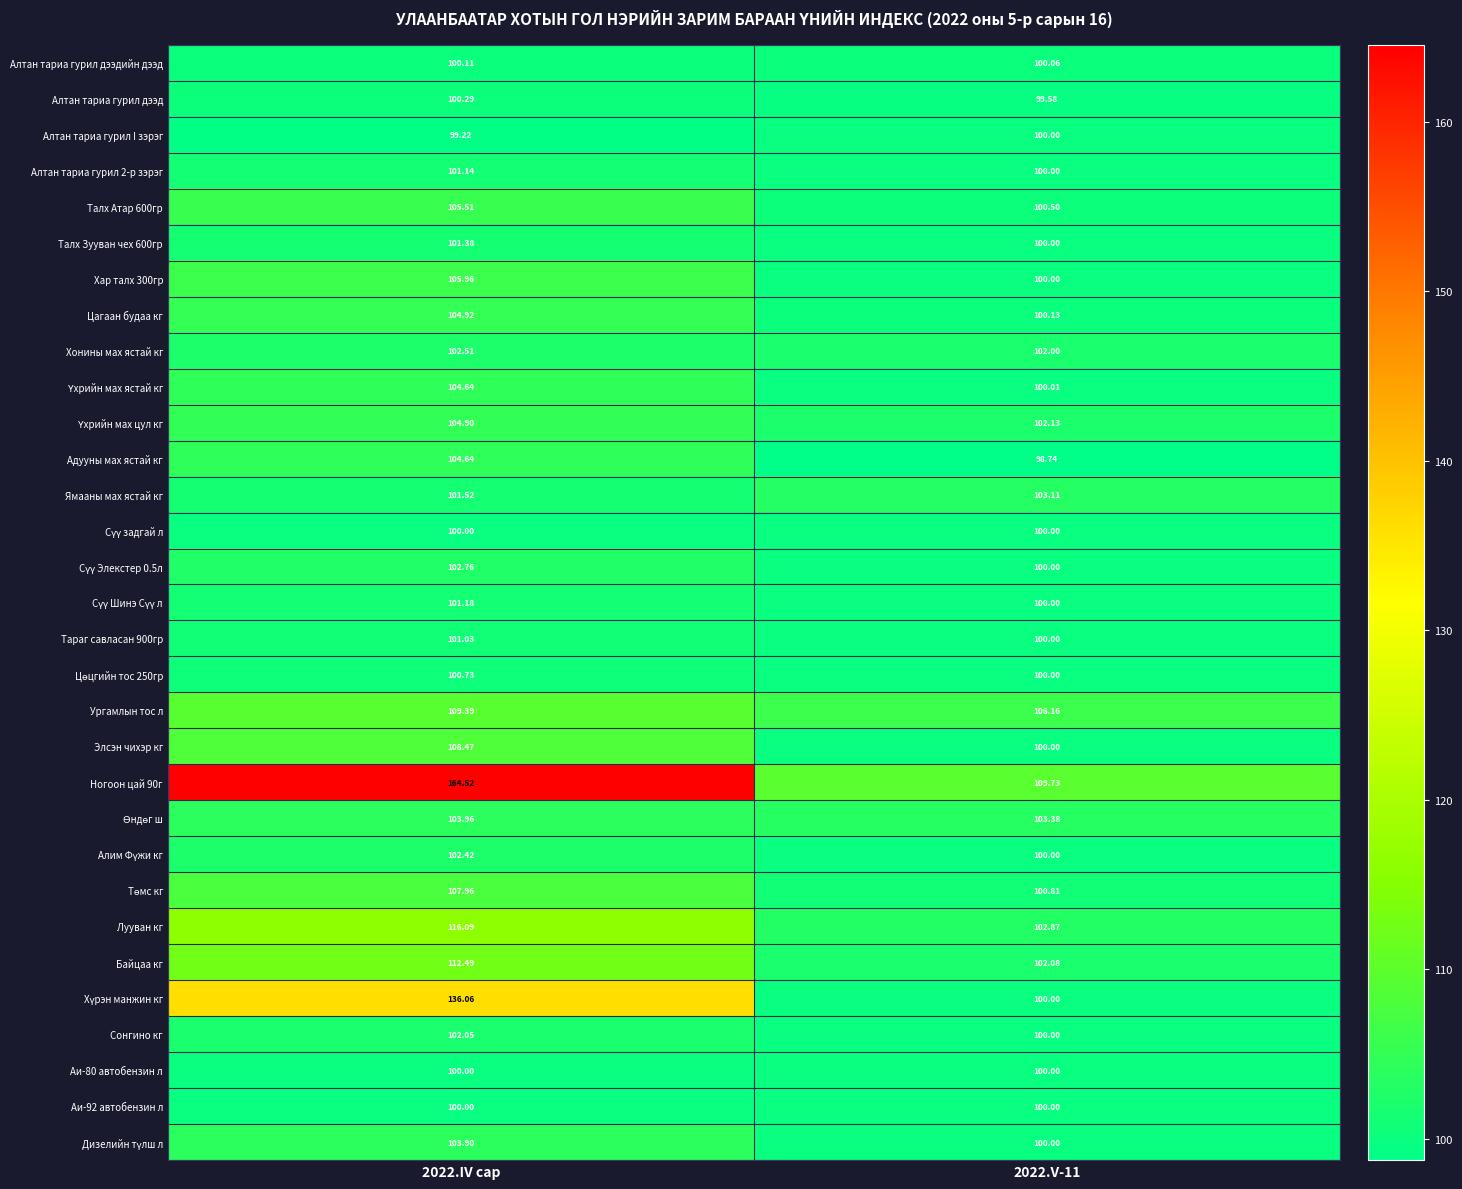

Which series has the largest range (max minus min)?

Ногоон цай 90г